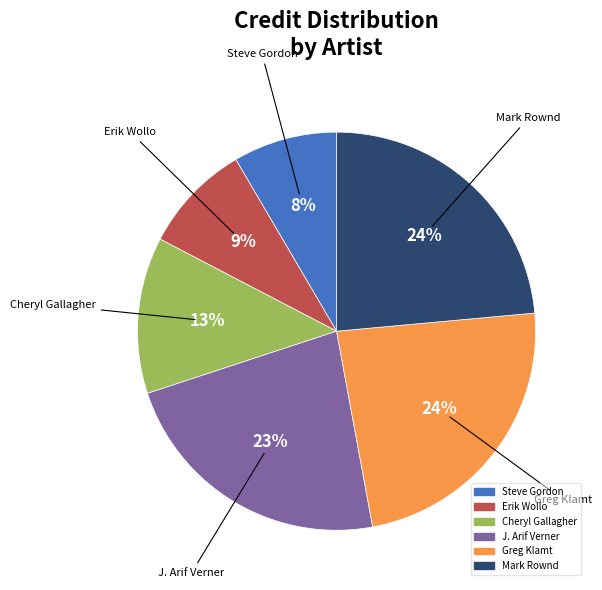

To the nearest percent, what is the average slice percentage?

17%